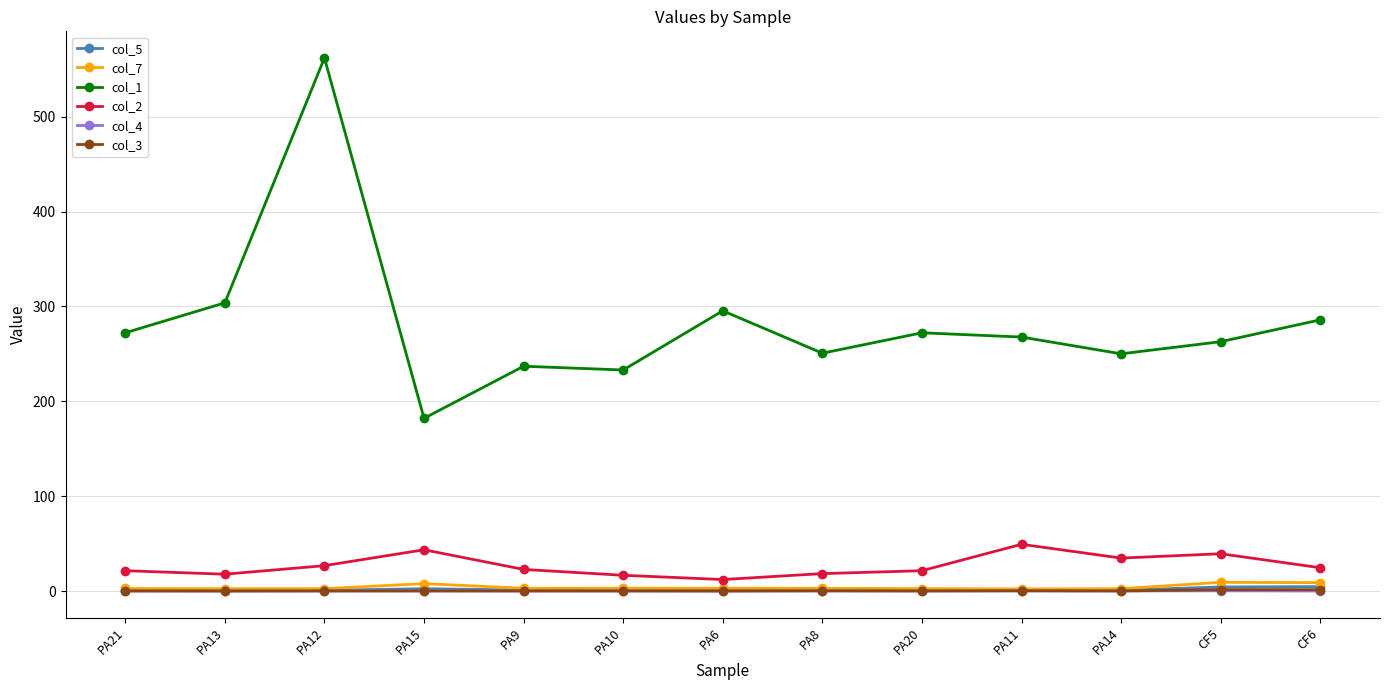

True or false: col_2 has a value of 43.5 at PA15.

True